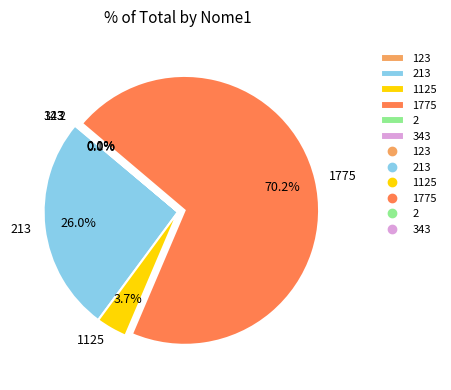

Which category has the biggest portion of the pie?

1775